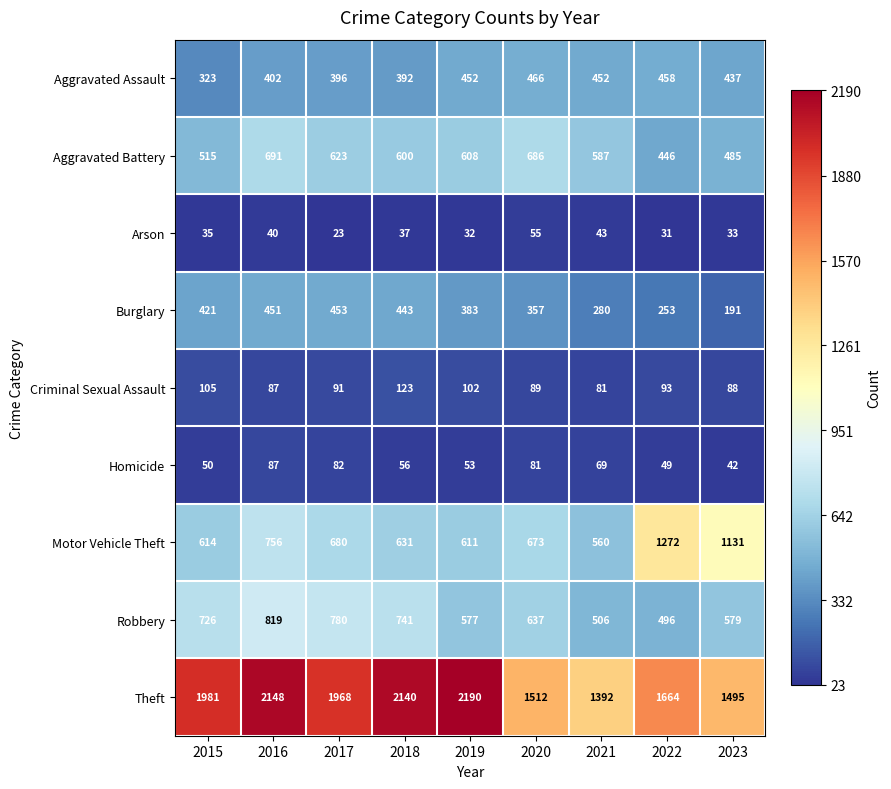

What is the lowest value of the Arson series?

23